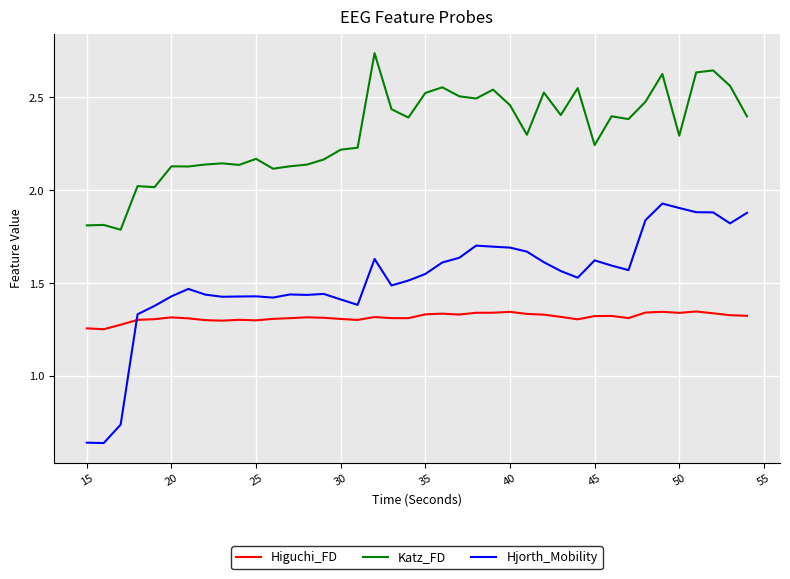

Which series has the widest spread of values?

Hjorth_Mobility